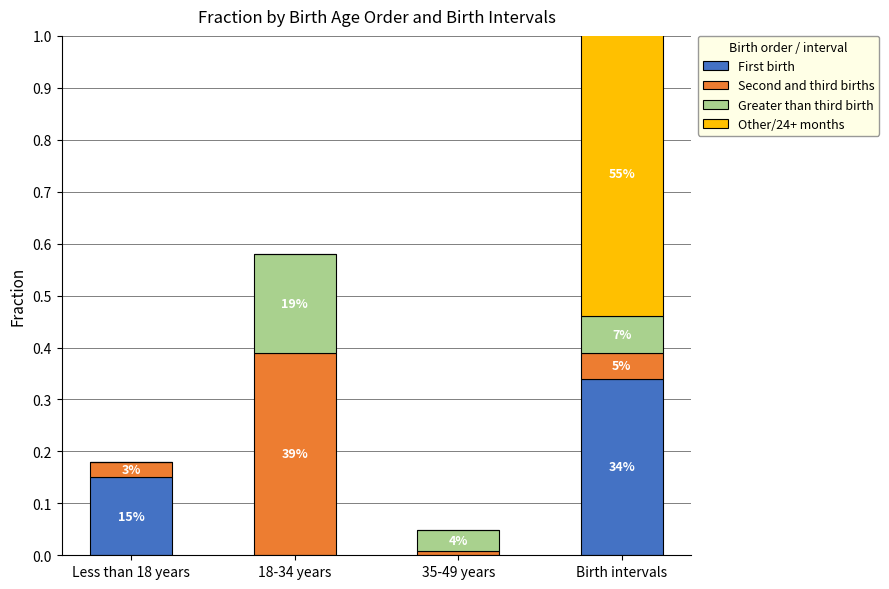

Which has a higher value, Less than 18 years or 35-49 years?

Less than 18 years